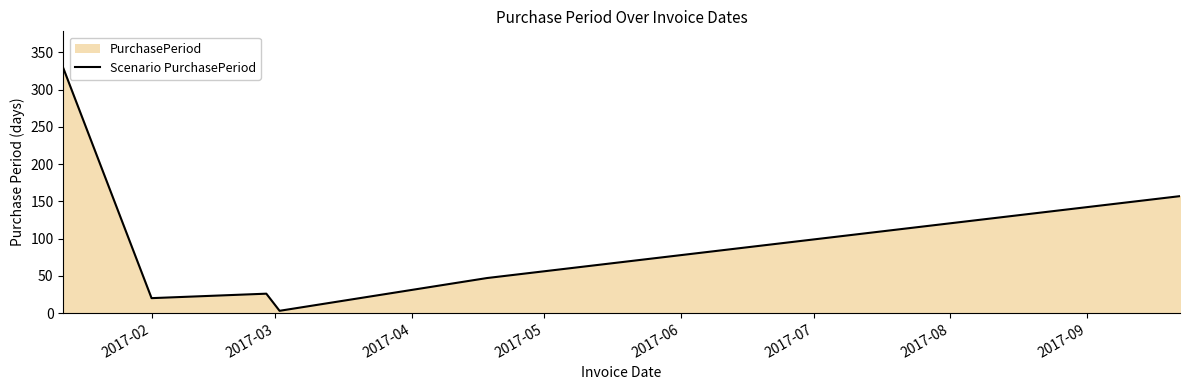

How many interior local valleys (lower than both neighbors) does the data have?

2